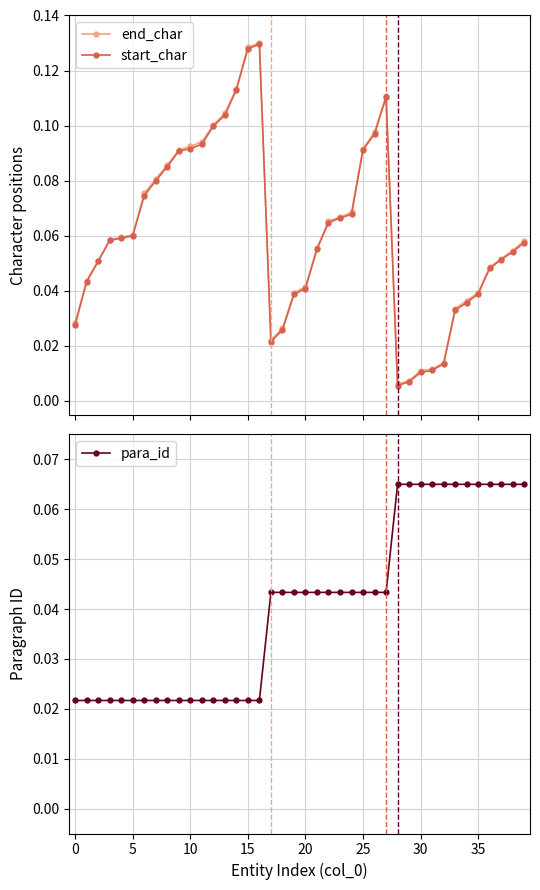

How many series are shown in this chart?

3